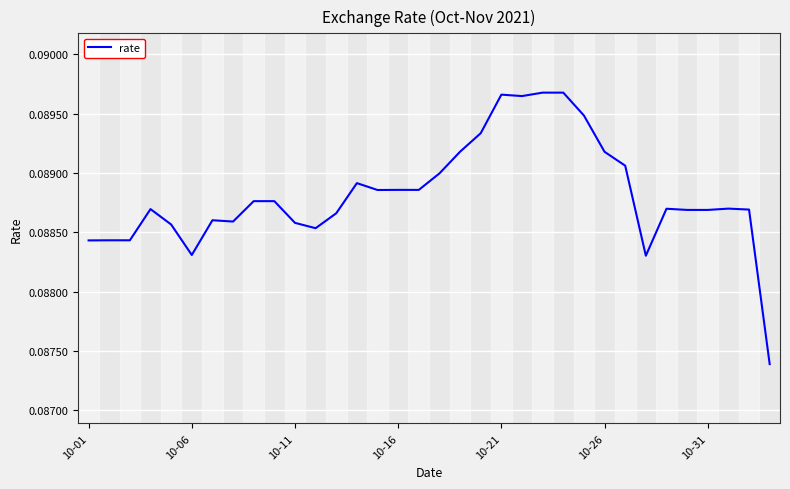

True or false: there are more than 2 points higher than both neighbors.

True